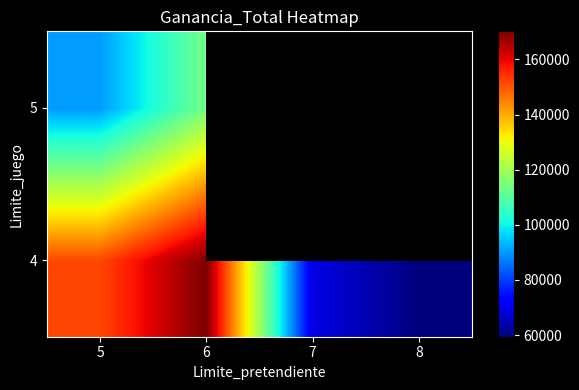

At which category does the chart reach its minimum across all series?

8